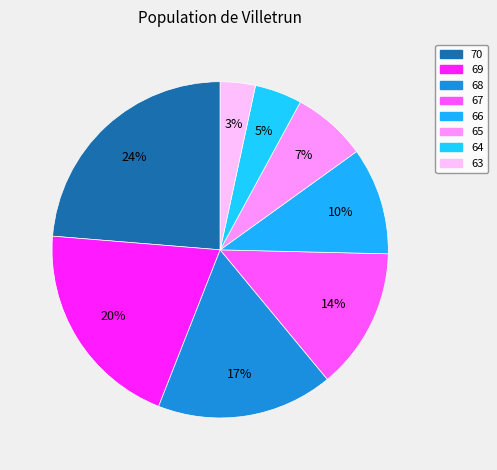

To the nearest percent, what percentage of the pie is 70?

24%